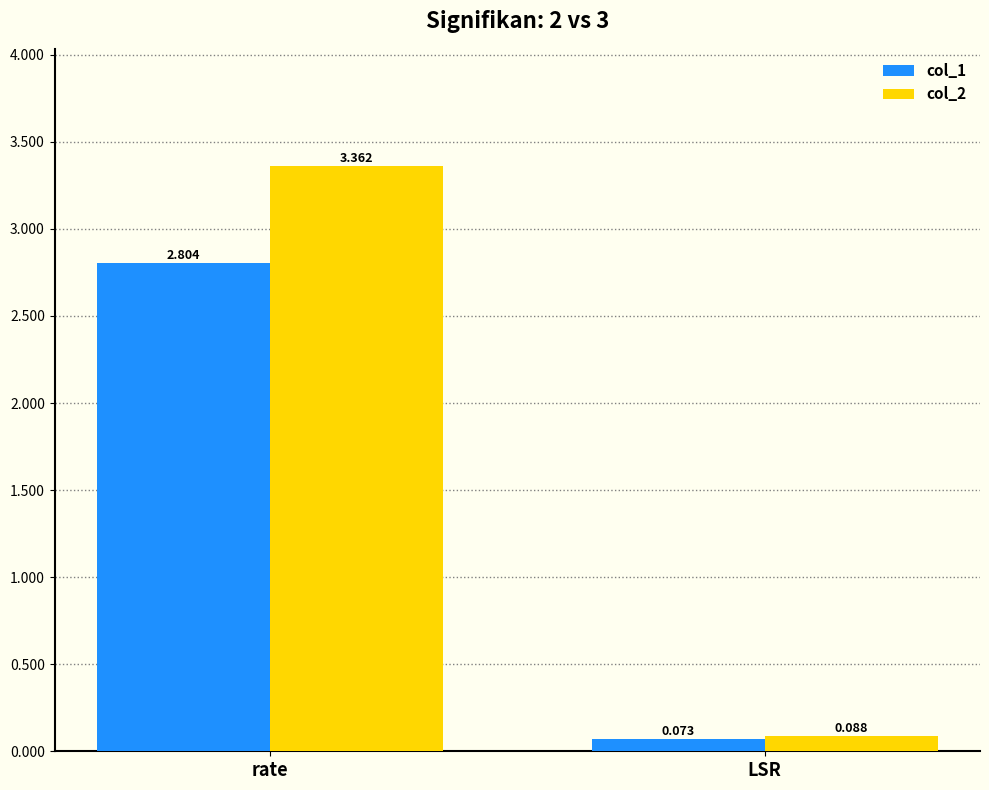

True or false: col_1 has a value of 2.8 at rate.

True